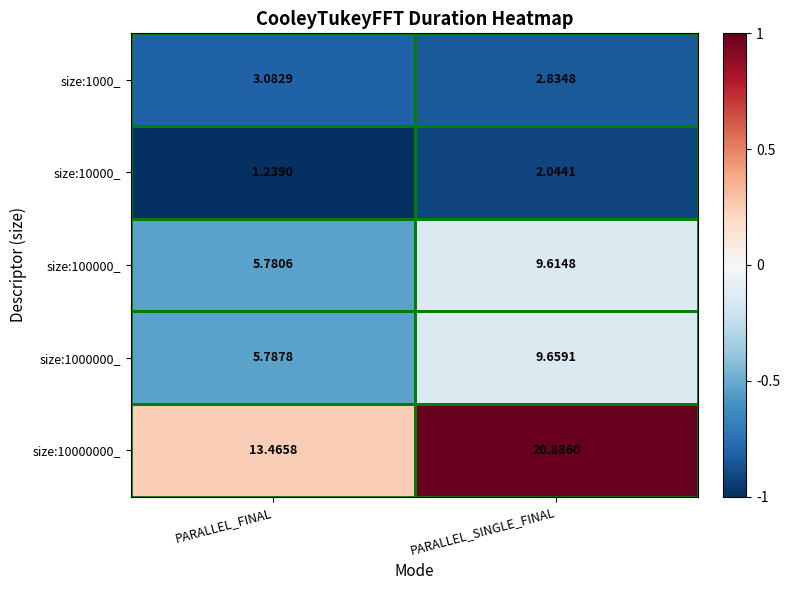

Which category has the lowest value across all series?

PARALLEL_FINAL